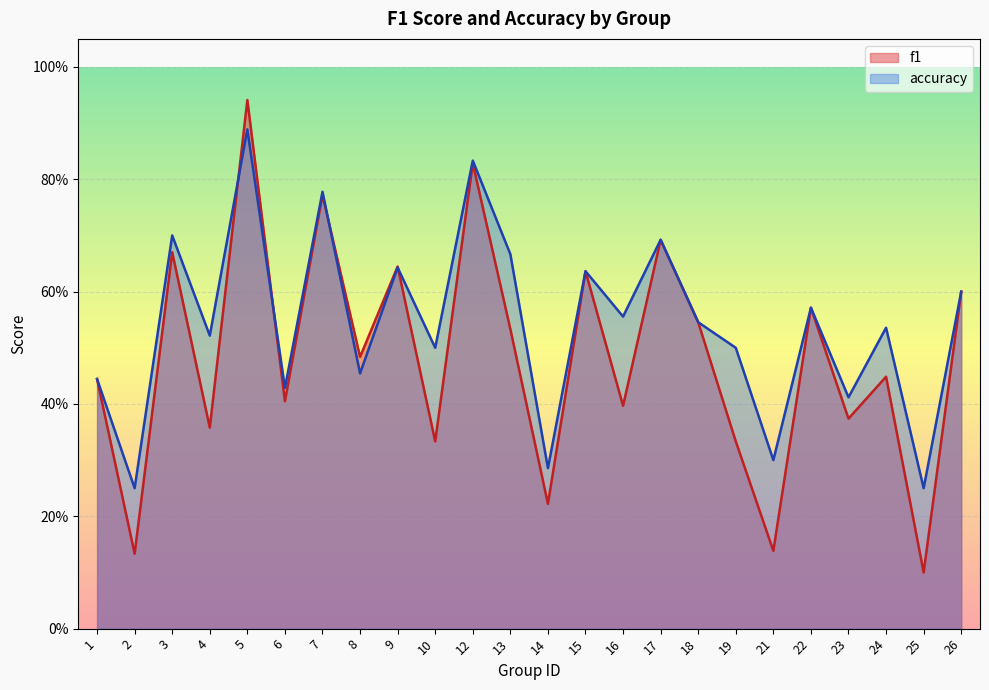

What is the total value across all series at 16?

1.0